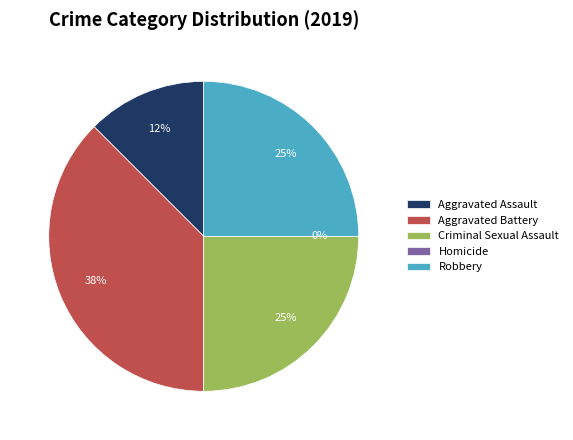

Which has a higher value, Criminal Sexual Assault or Aggravated Battery?

Aggravated Battery